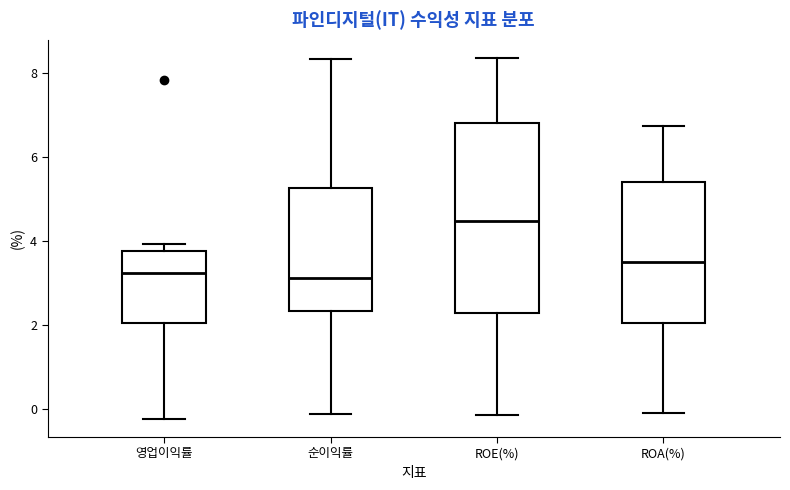

Which box has the highest median line?

ROE(%)